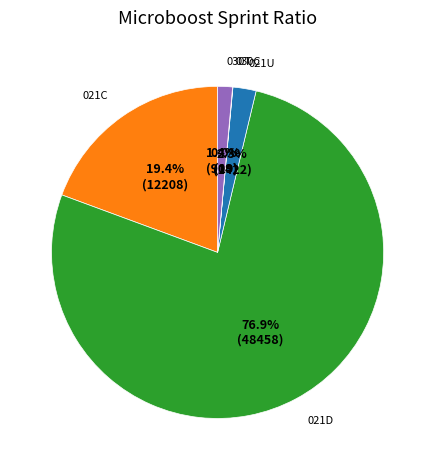

To the nearest percent, what is the average slice percentage?

20%